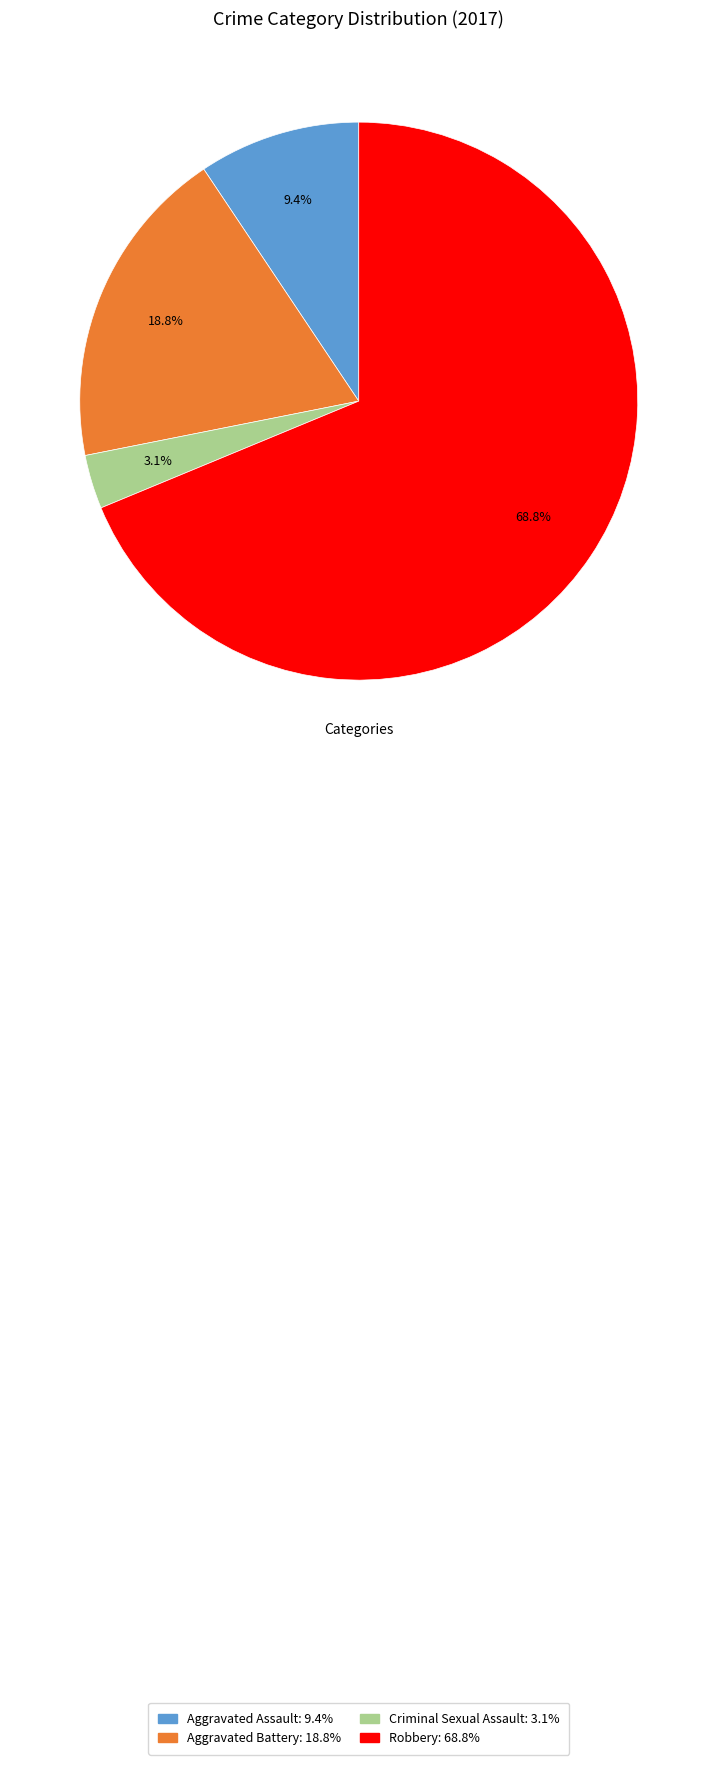

To the nearest percent, what is the difference between the Criminal Sexual Assault and Aggravated Assault slice percentages?

6%